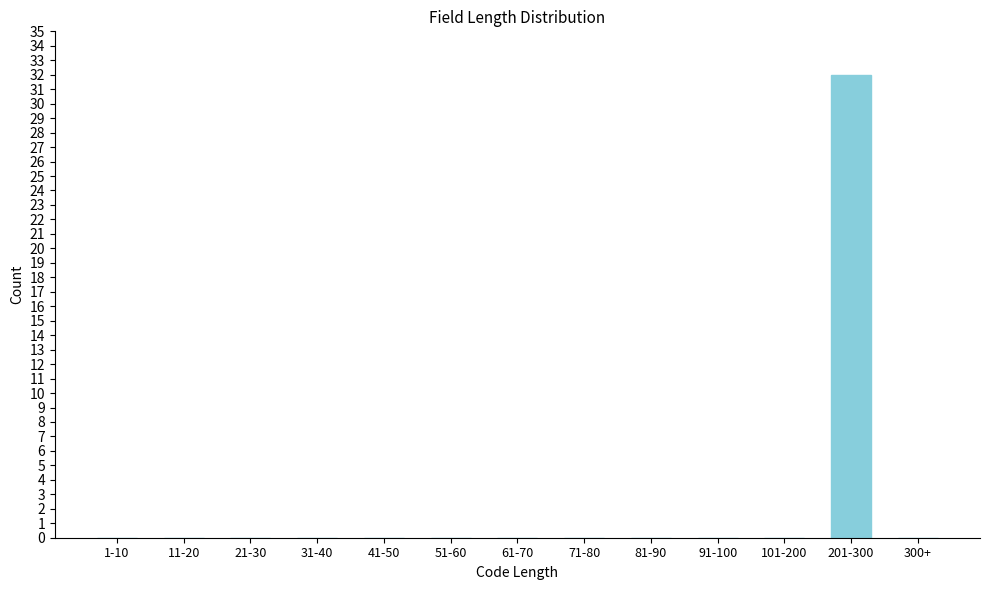

Reading left to right, extract all data points from this chart.

1-10=0	11-20=0	21-30=0	31-40=0	41-50=0	51-60=0	61-70=0	71-80=0	81-90=0	91-100=0	101-200=0	201-300=32	300+=0